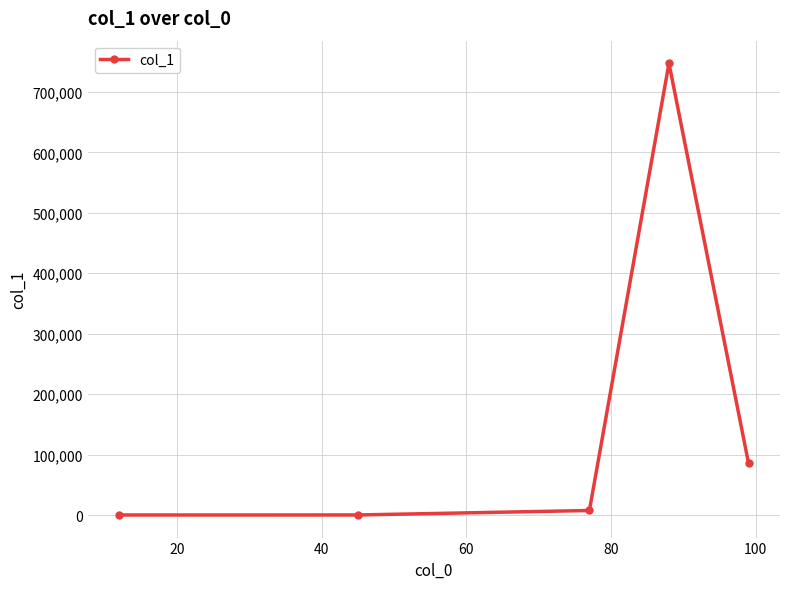

True or false: the data has more than 2 interior local peaks.

False